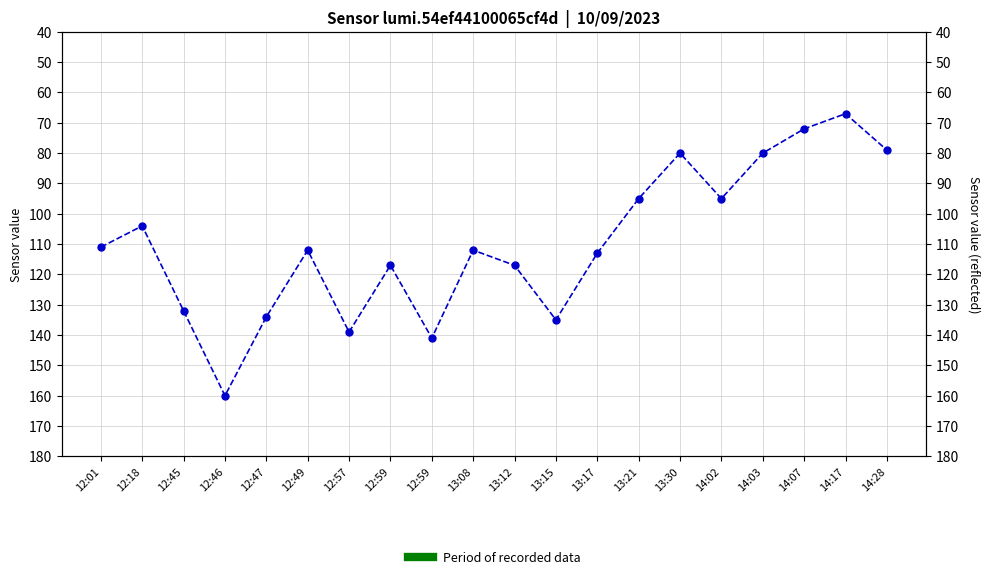

The chart shows a value of 113 at 13:17. True or false?

True